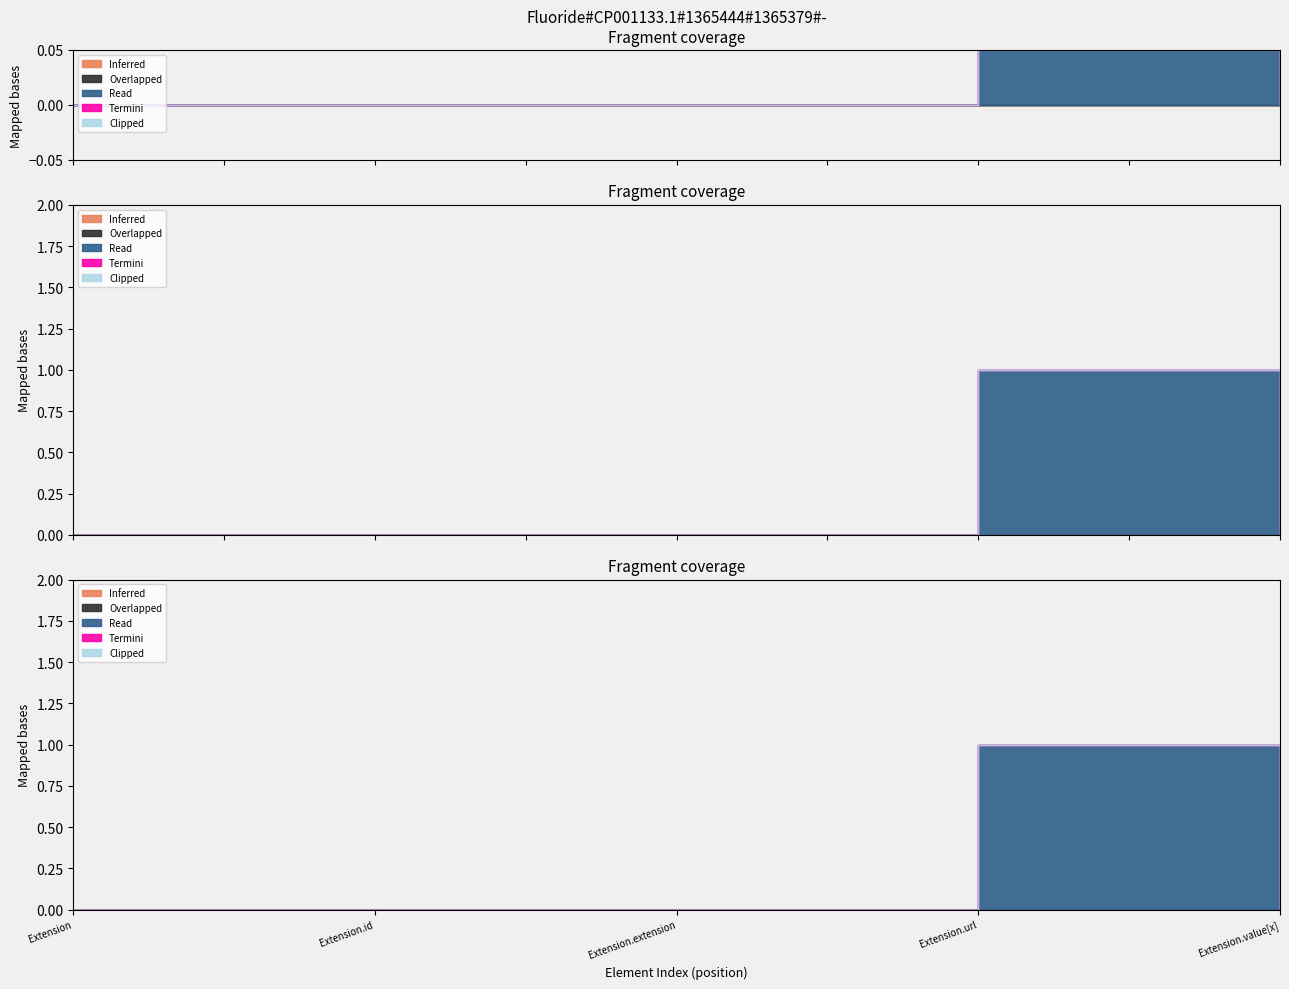

At which category is the sum across all series the highest?

Extension.url